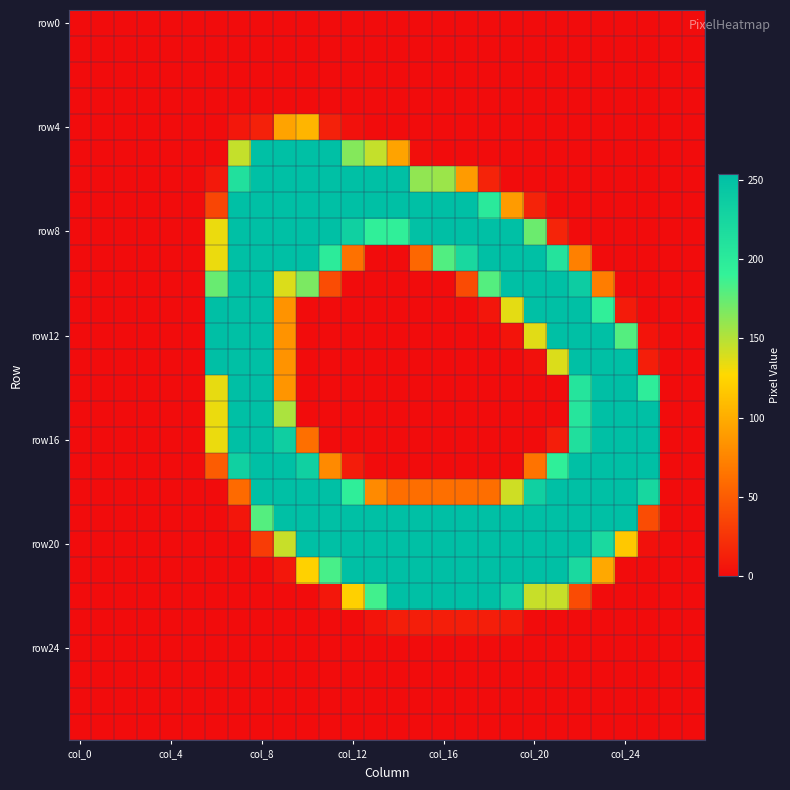

At which category does the chart reach its minimum across all series?

col_0